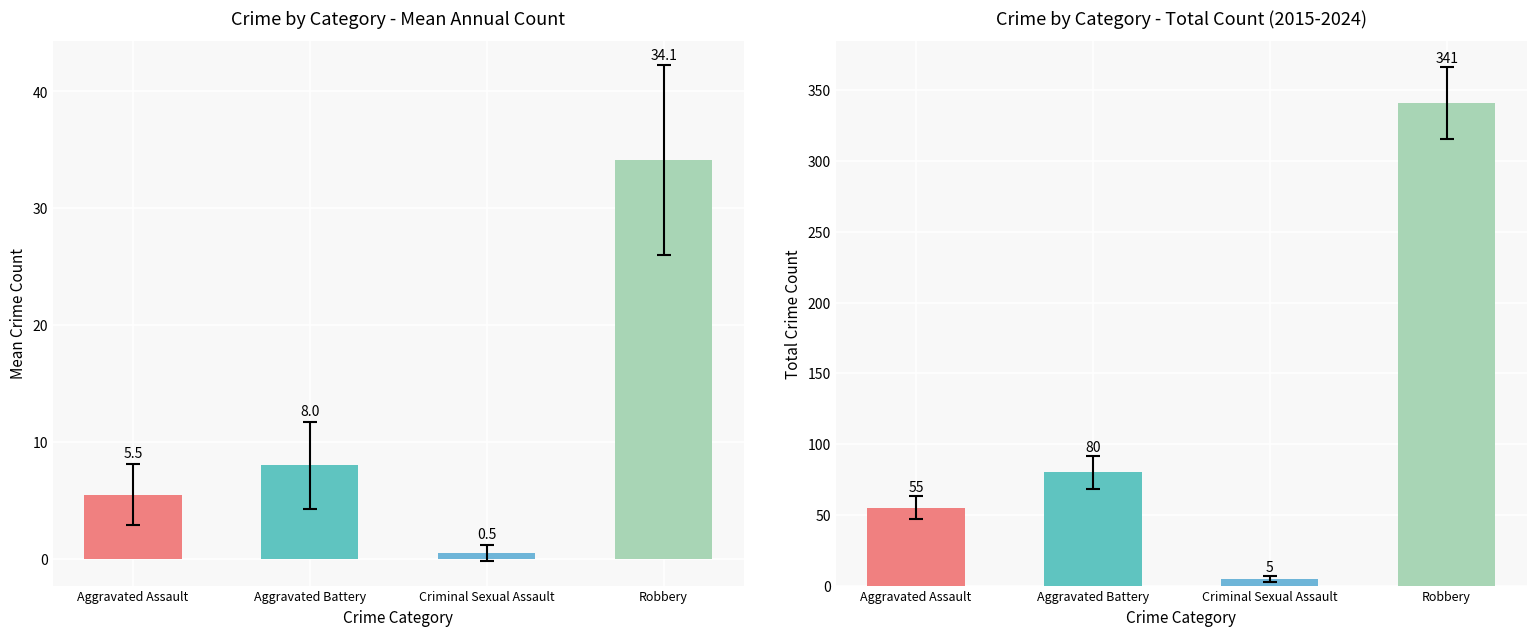

The Total Count series shows 19.1 at Aggravated Battery. True or false?

False